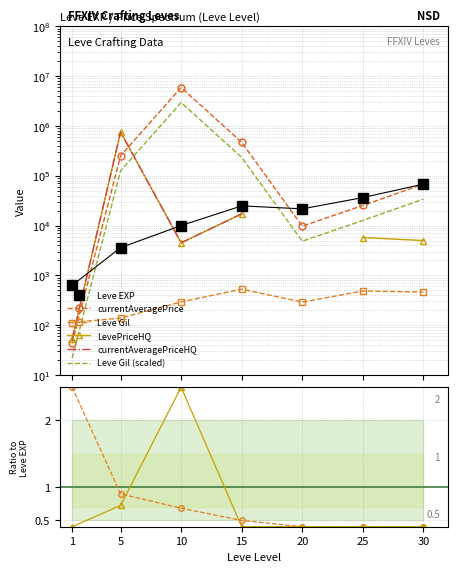

What is the value of the Leve Gil point at the 7th from the left?

463.0